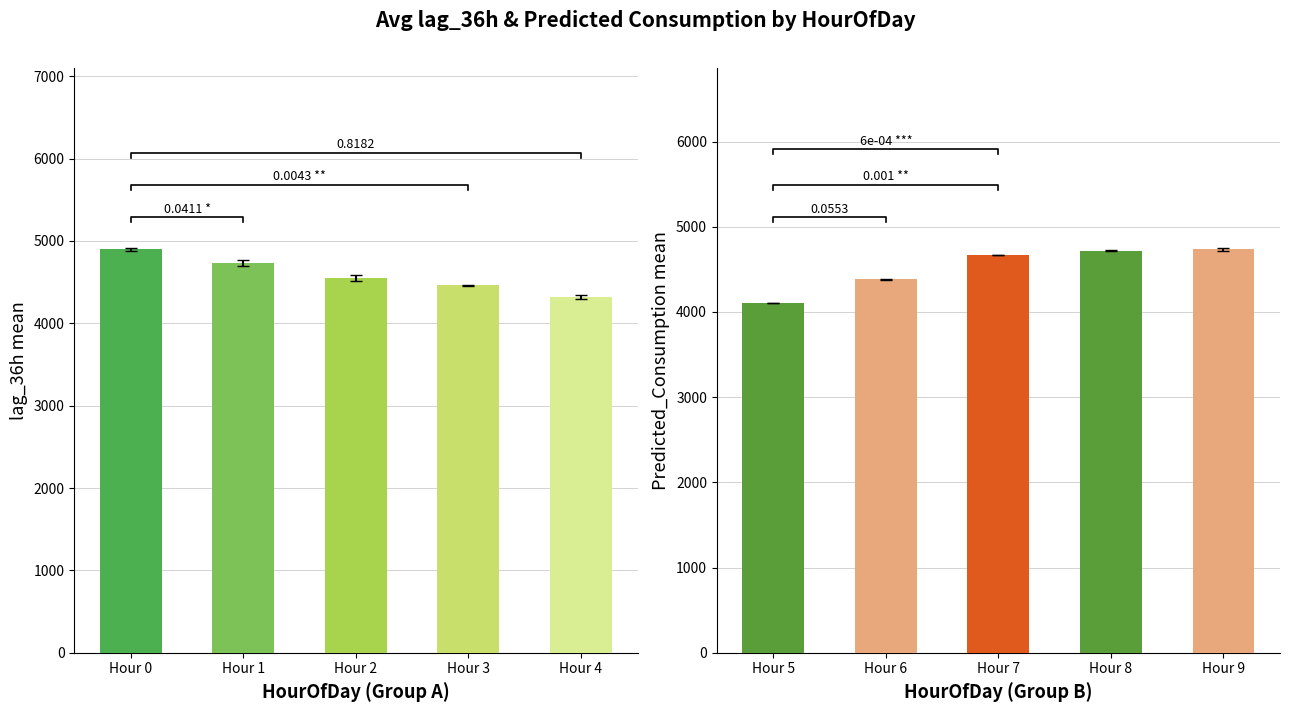

Is it true that the value at Hour 8 is 6926.7?

False